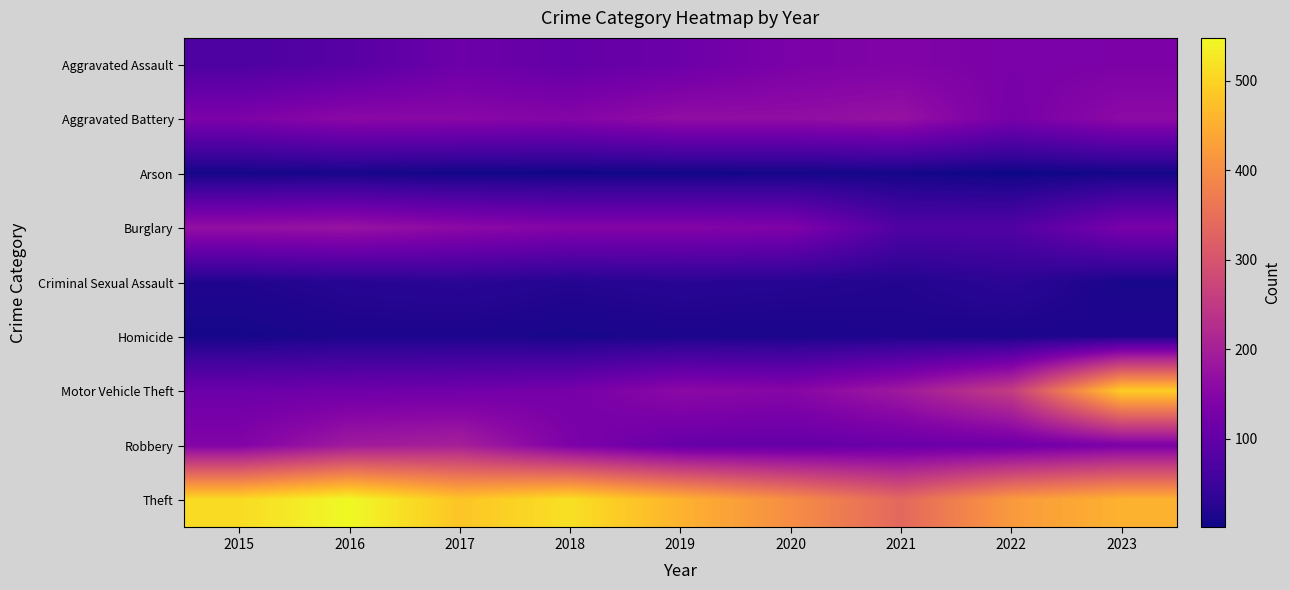

How many categories are shown in the chart?

9